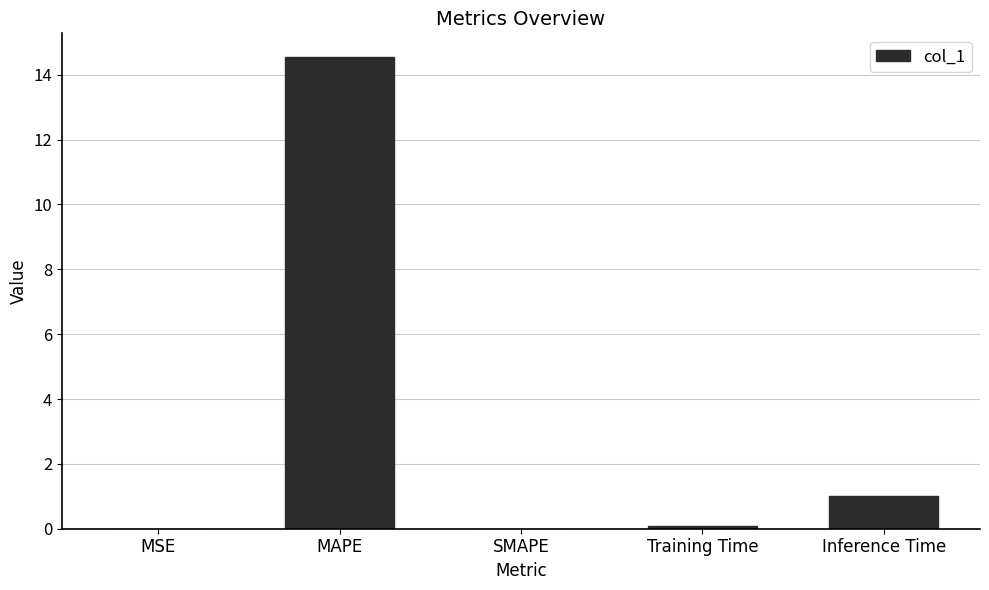

True or false: the data shows 0.1 at Training Time.

True